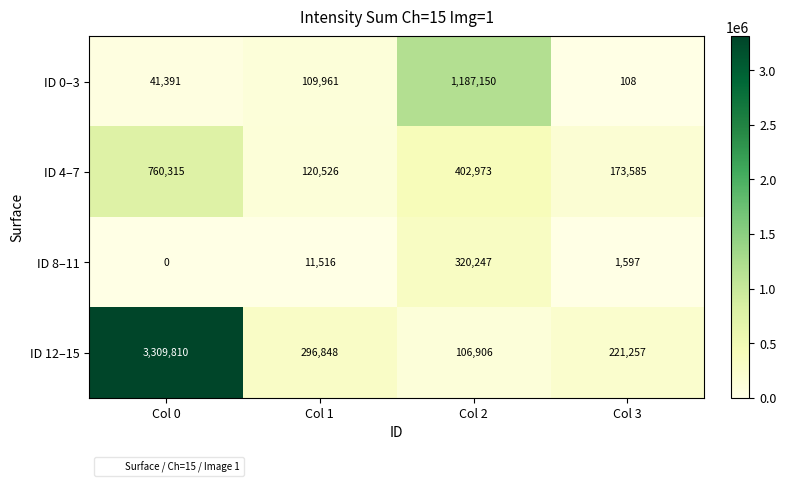

At how many categories does at least one series exceed 1678508?

1